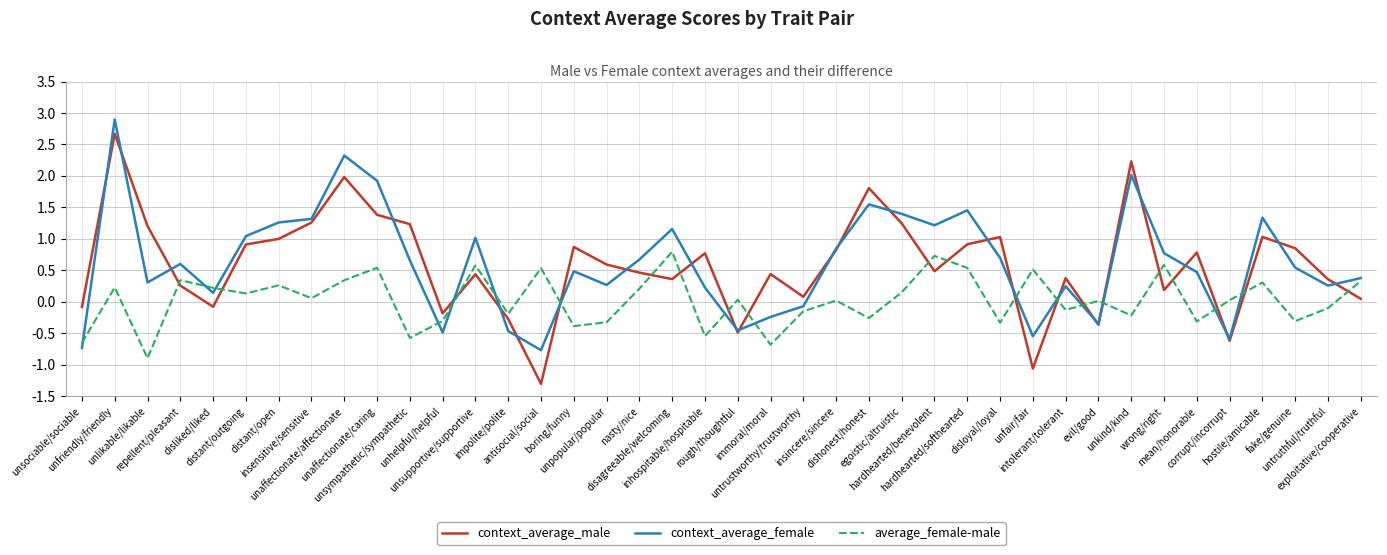

Which label corresponds to the largest value in the chart?

unfriendly/friendly